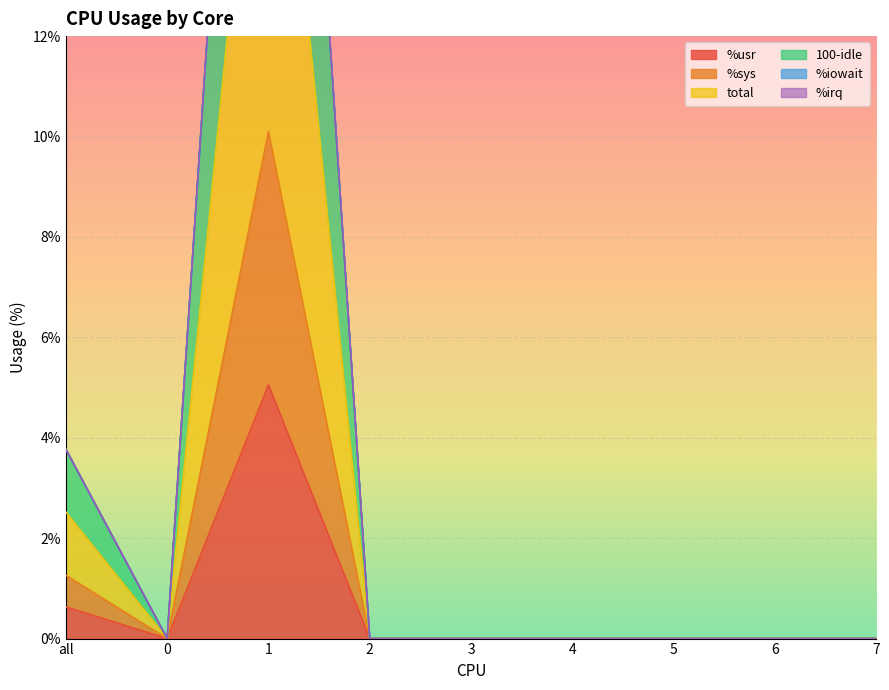

How many values in the %sys series exceed 0?

2